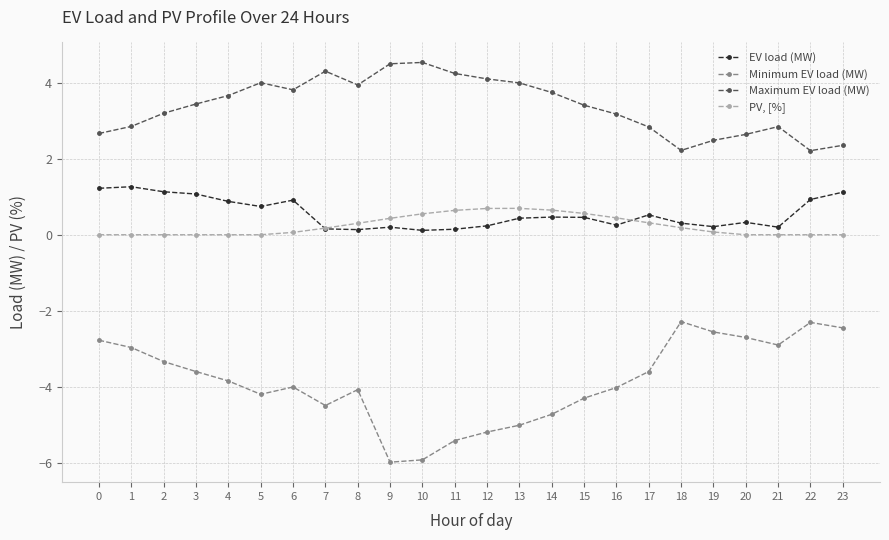

Which series has the largest total across all categories?

Maximum EV load (MW)